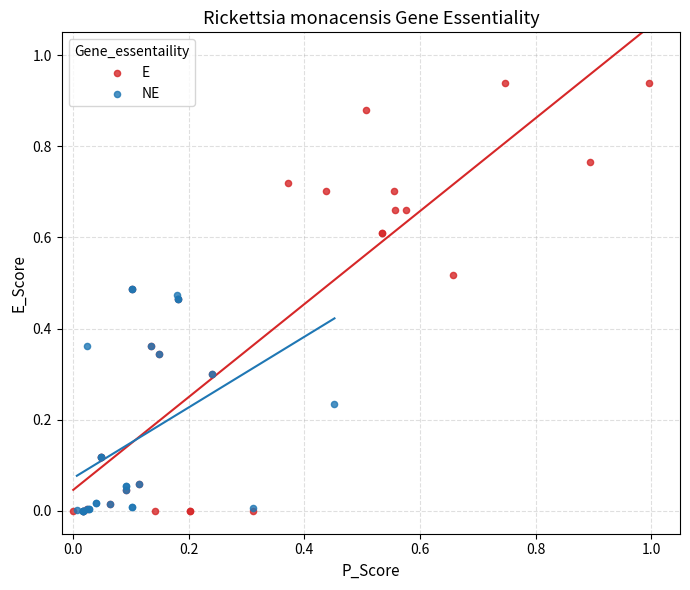

What are all the series names shown in the legend?

E, NE